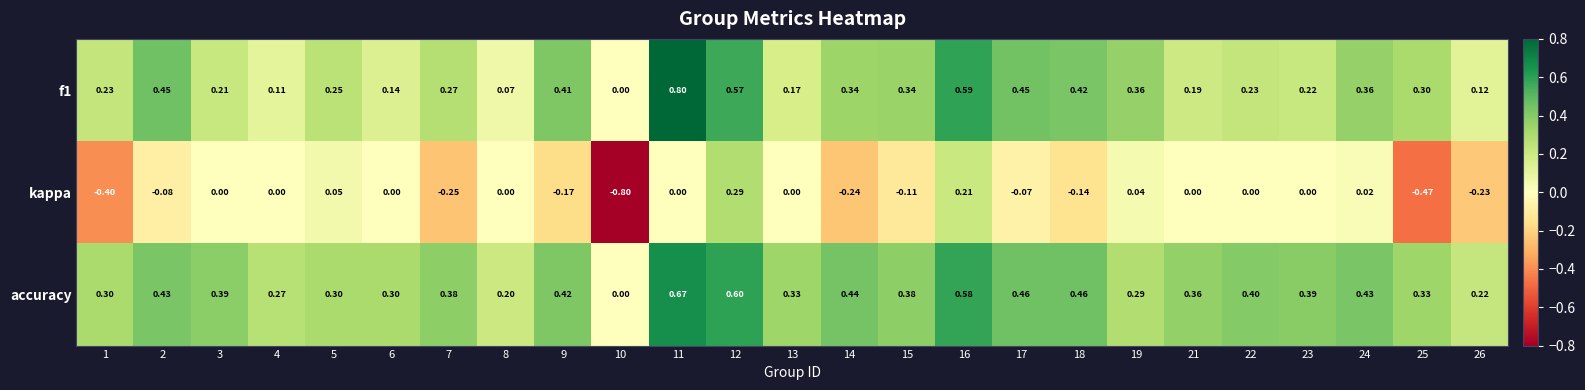

Which series changed the most between 3 and 7?

kappa